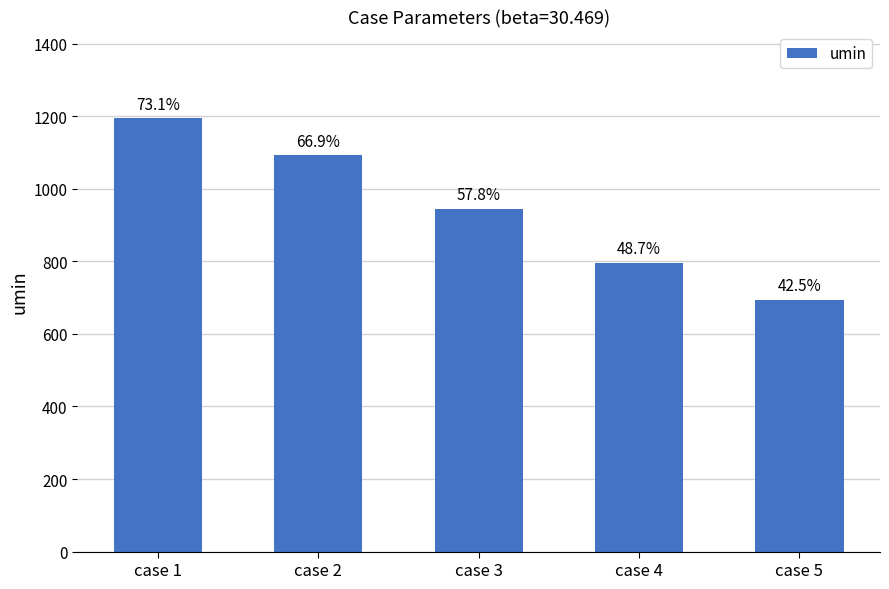

Reading left to right, what are all the values shown in this chart?

case 1=1194.4	case 2=1093.0	case 3=944.5	case 4=796.0	case 5=694.6